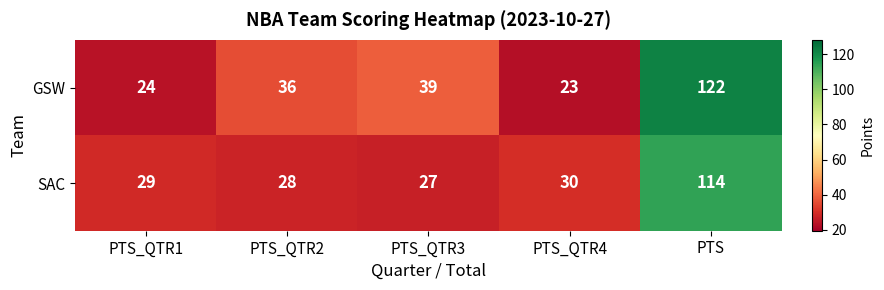

Reading left to right, what are all the values shown in this chart?

GSW: 24	36	39	23	122
SAC: 29	28	27	30	114